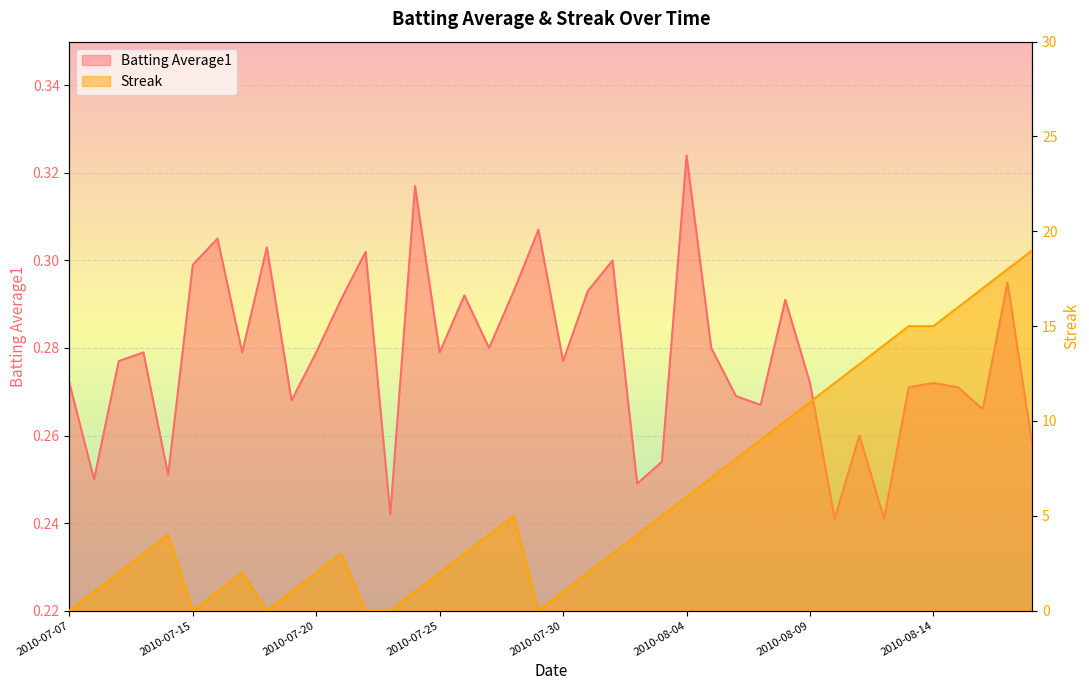

True or false: Batting Average1 has more than 2 points higher than both neighbors.

True